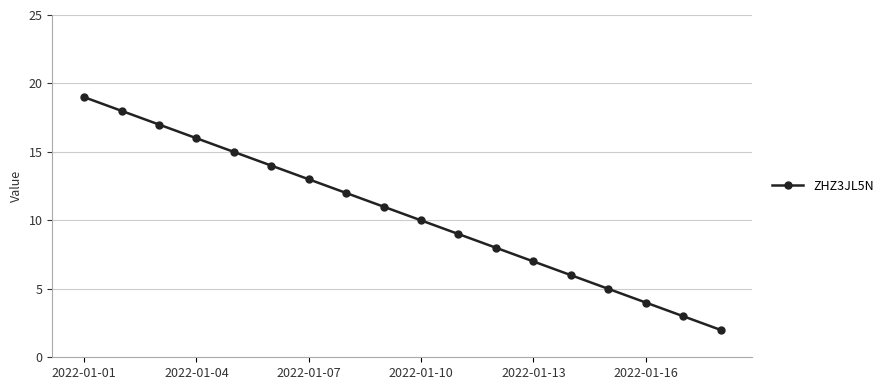

How many data points are less than 11?

9